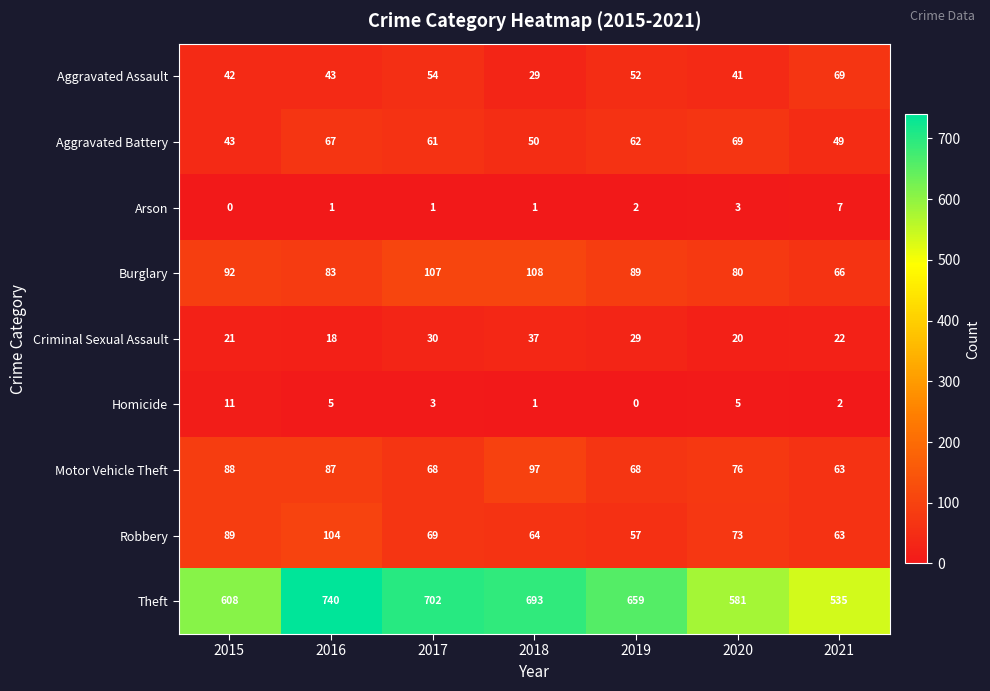

At 2019, list the series in order from largest to smallest.

Theft, Burglary, Motor Vehicle Theft, Aggravated Battery, Robbery, Aggravated Assault, Criminal Sexual Assault, Arson, Homicide